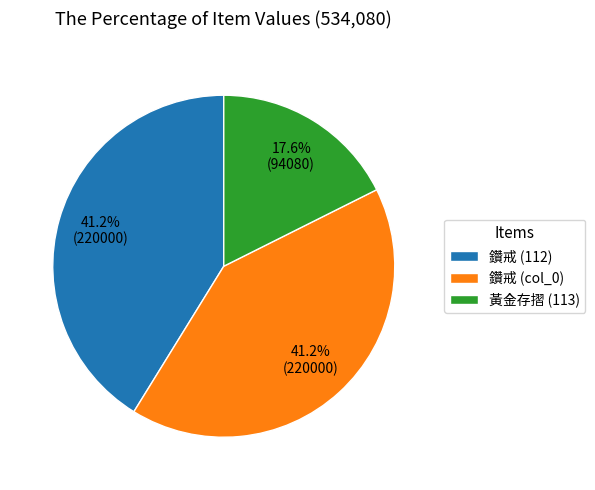

To the nearest percent, what is the difference between the largest and smallest slice percentages?

24%